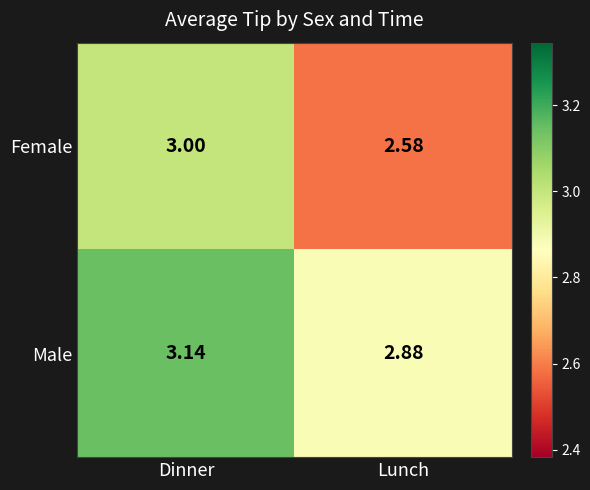

Where is Female nearest to the value 2?

Lunch